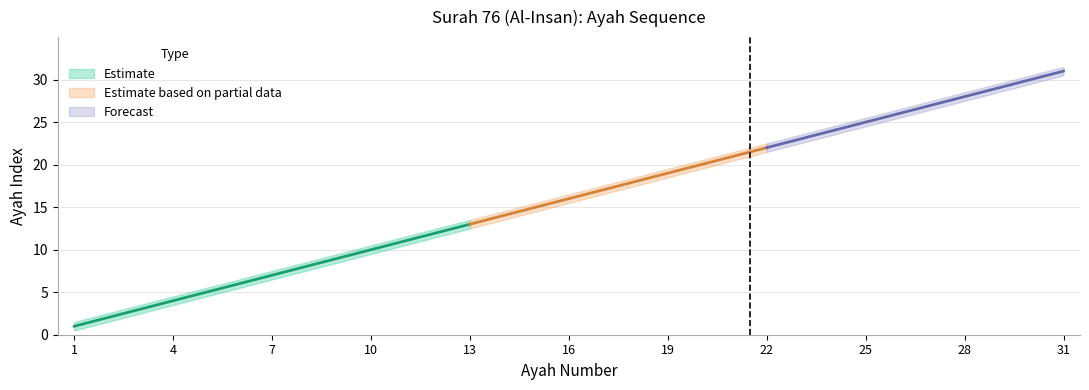

Reading left to right, extract all data points from this chart.

Ayah Number: 1=1.0	2=2.0	3=3.0	4=4.0	5=5.0	6=6.0	7=7.0	8=8.0	9=9.0	10=10.0	11=11.0	12=12.0	13=13.0	14=14.0	15=15.0	16=16.0	17=17.0	18=18.0	19=19.0	20=20.0	21=21.0	22=22.0	23=23.0	24=24.0	25=25.0	26=26.0	27=27.0	28=28.0	29=29.0	30=30.0	31=31.0
Lower Bound: 1=0.5	2=1.5	3=2.5	4=3.5	5=4.5	6=5.5	7=6.5	8=7.5	9=8.5	10=9.5	11=10.5	12=11.5	13=12.5	14=13.5	15=14.5	16=15.5	17=16.5	18=17.5	19=18.5	20=19.5	21=20.5	22=21.5	23=22.5	24=23.5	25=24.5	26=25.5	27=26.5	28=27.5	29=28.5	30=29.5	31=30.5
Upper Bound: 1=1.5	2=2.5	3=3.5	4=4.5	5=5.5	6=6.5	7=7.5	8=8.5	9=9.5	10=10.5	11=11.5	12=12.5	13=13.5	14=14.5	15=15.5	16=16.5	17=17.5	18=18.5	19=19.5	20=20.5	21=21.5	22=22.5	23=23.5	24=24.5	25=25.5	26=26.5	27=27.5	28=28.5	29=29.5	30=30.5	31=31.5